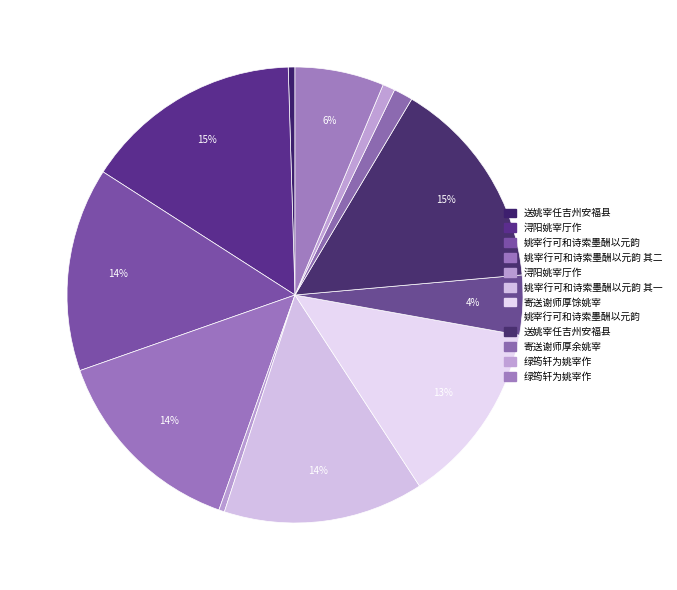

How many segments does this pie chart have?

12